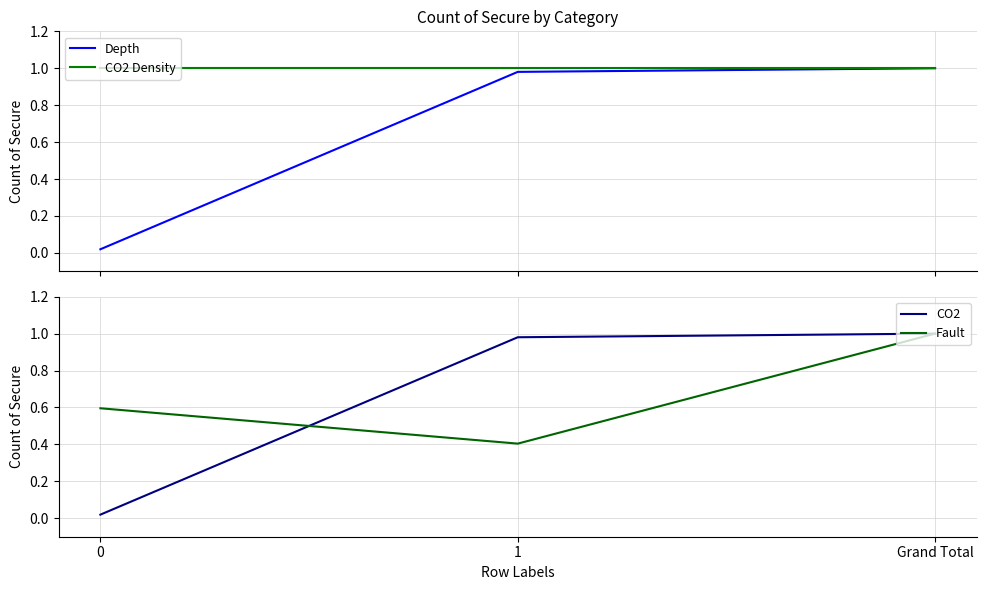

What is the label of the 1st point from the right?

Grand Total